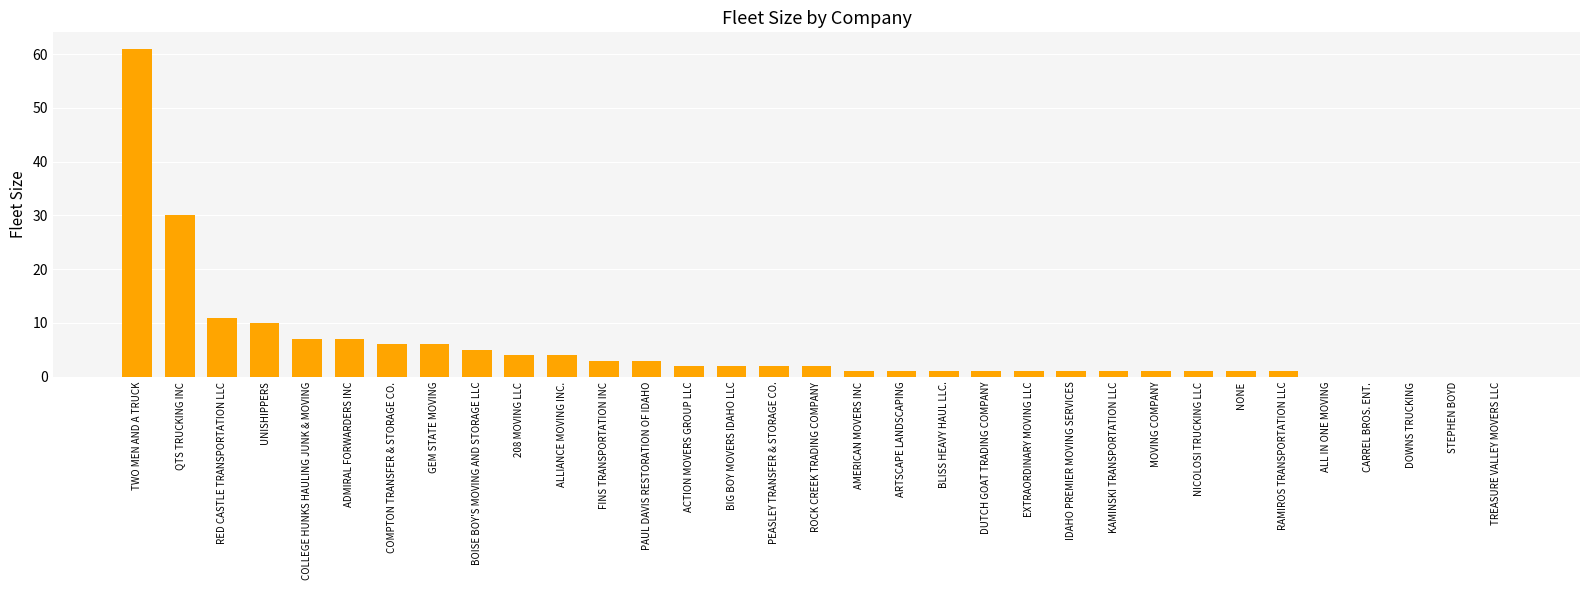

Reading left to right, transcribe all the data shown in this chart.

61	30	11	10	7	7	6	6	5	4	4	3	3	2	2	2	2	1	1	1	1	1	1	1	1	1	1	1	0	0	0	0	0